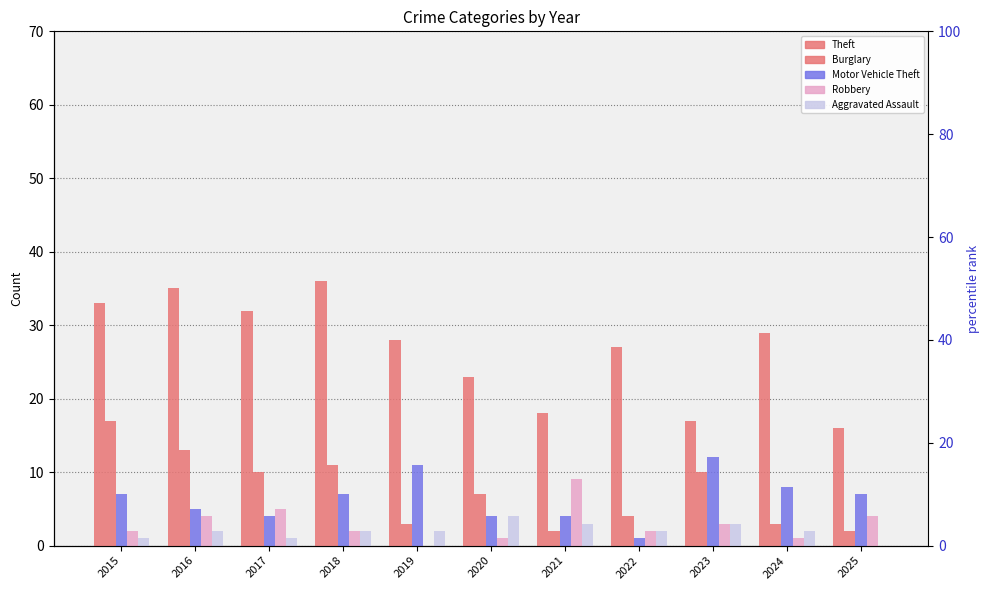

The Burglary series shows 17 at 2023. True or false?

False